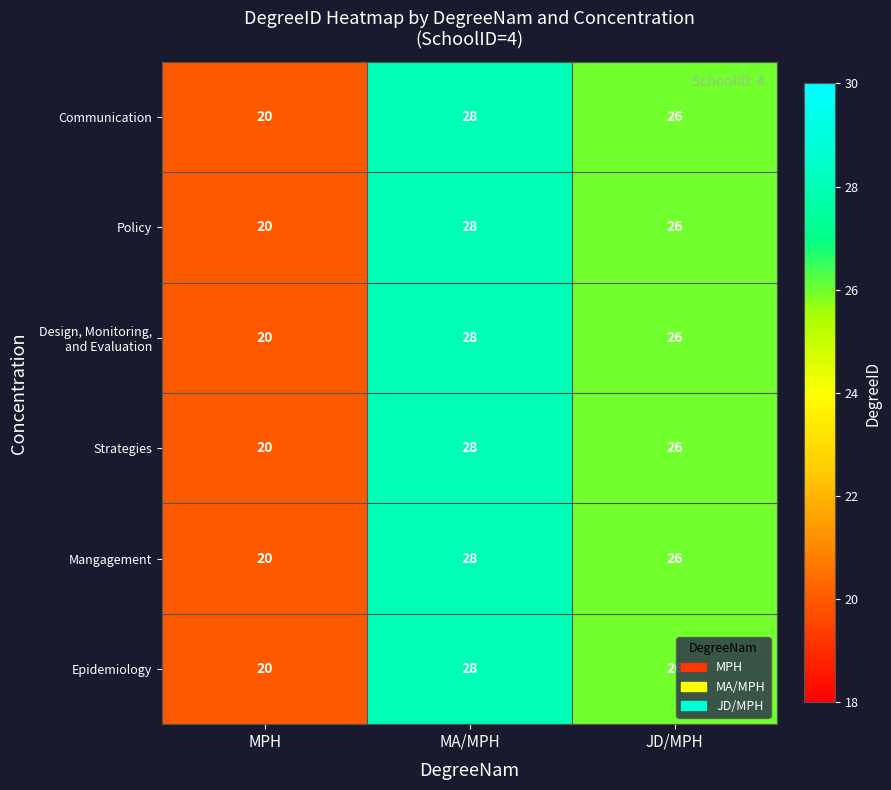

What is the difference between the Strategies values at MA/MPH and MPH?

8